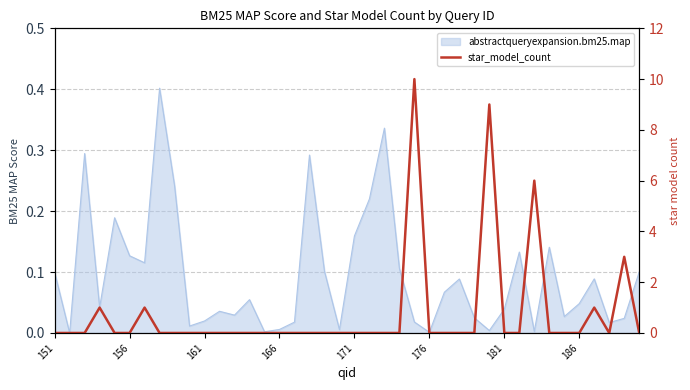

The chart shows a value of -5 at 27. True or false?

False